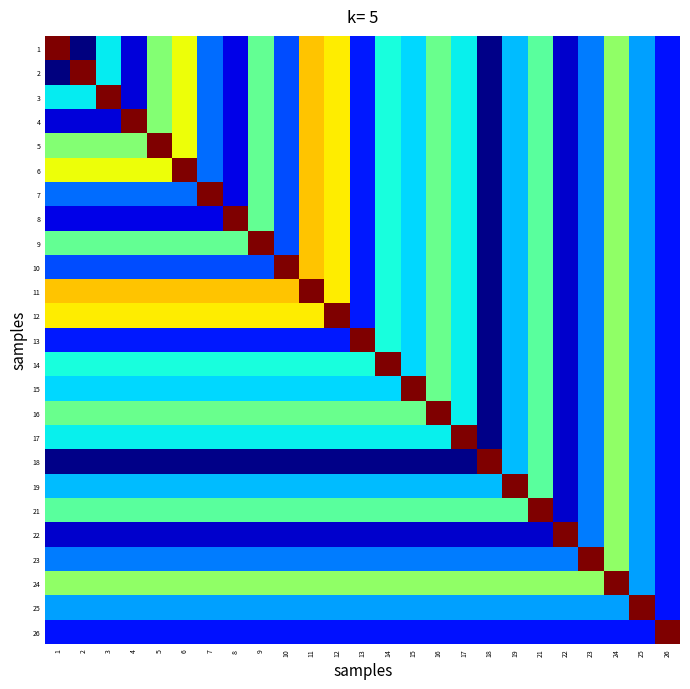

How many data points does each series have?

25